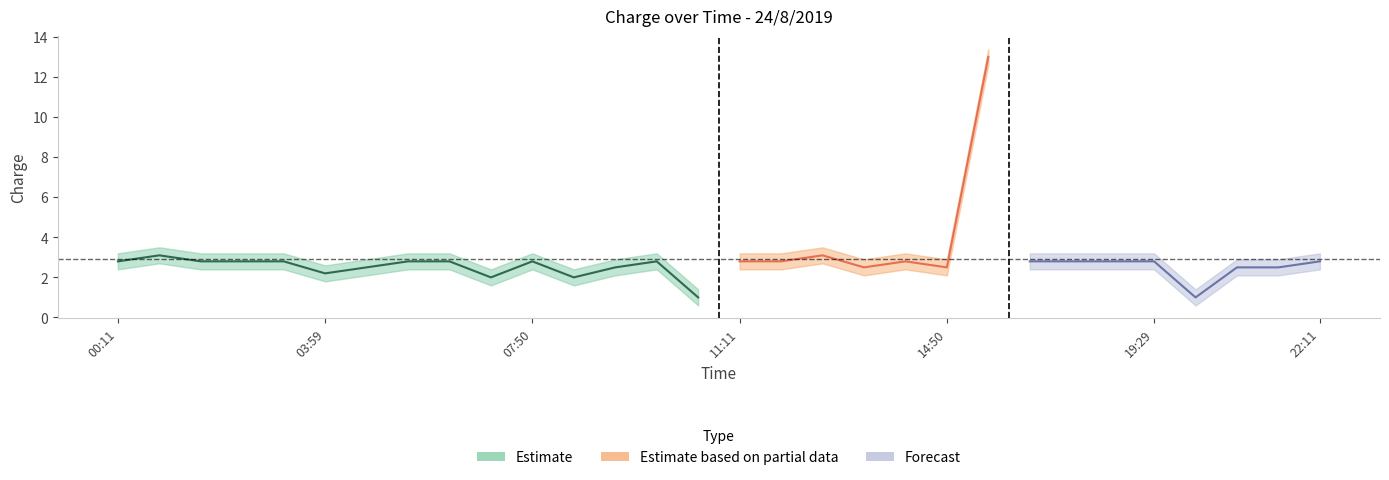

Between 04:48 and 17:41, which is larger?

04:48